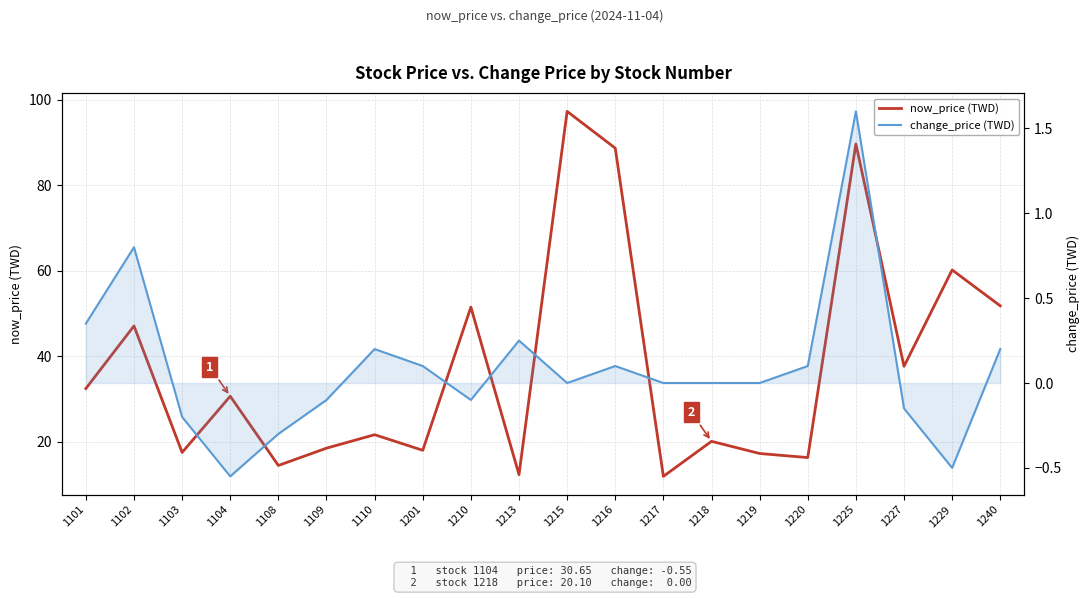

What are all the series names shown in the legend?

now_price (TWD), change_price (TWD)